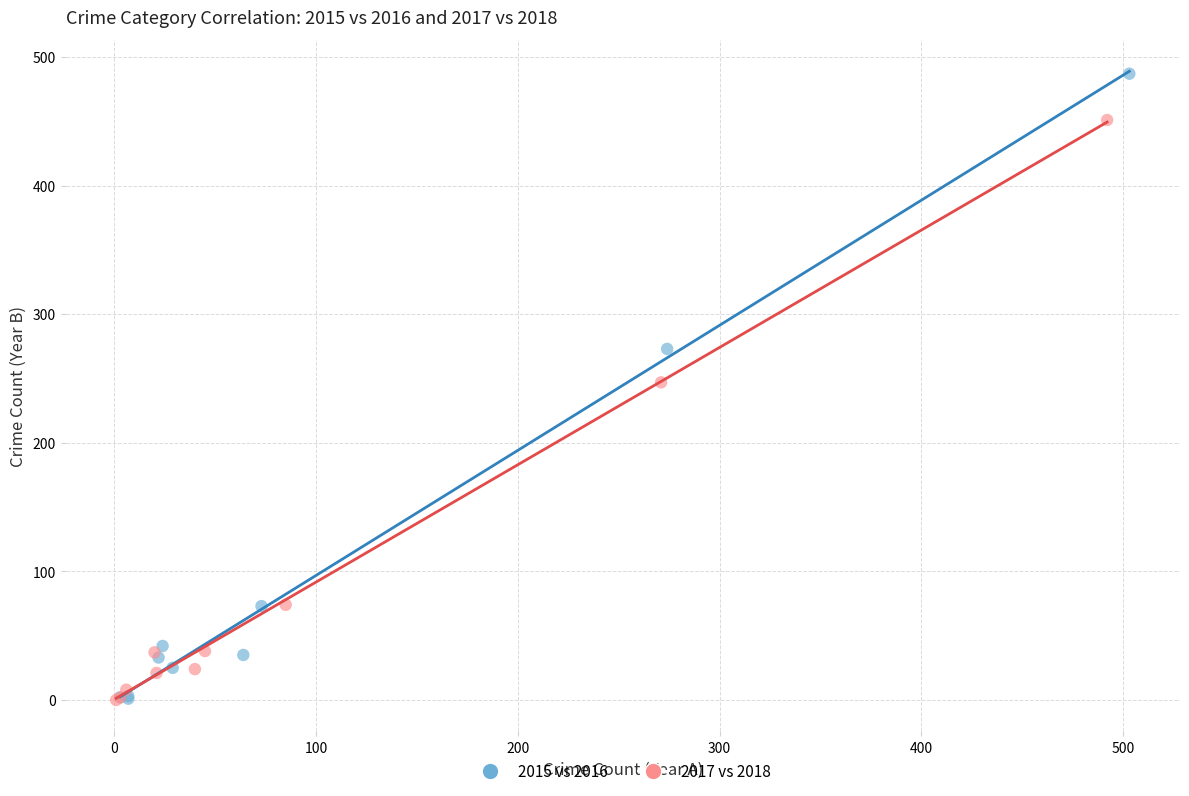

Which series reaches the maximum Y coordinate?

2015 vs 2016